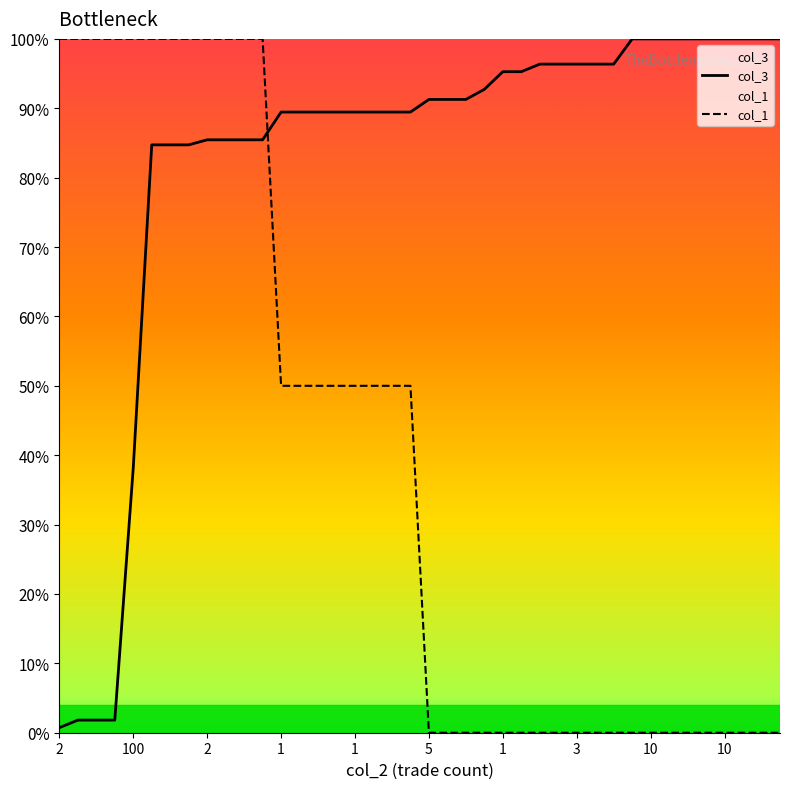

Which category has the lowest value in the col_1 series?

5